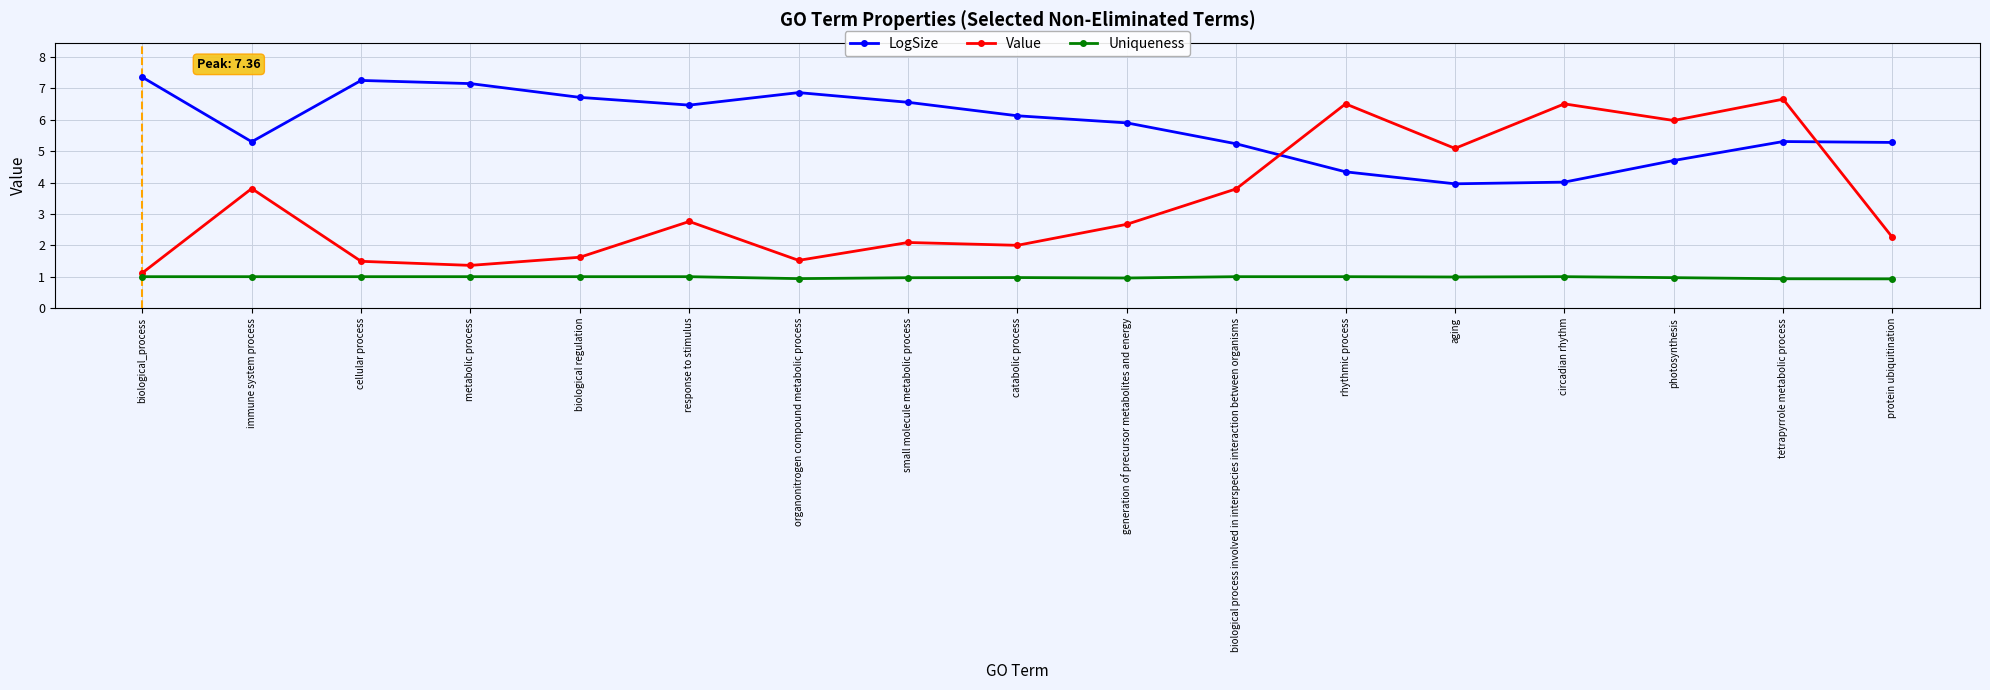

Which category has the highest value across all series?

biological_process